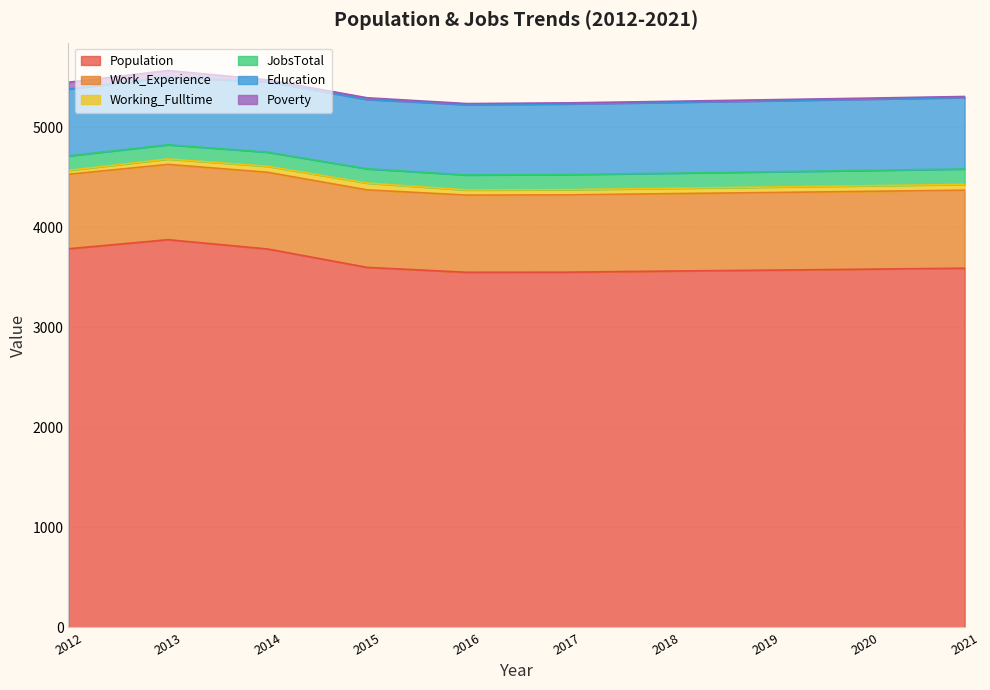

At which category does Population reach its first local peak?

2013